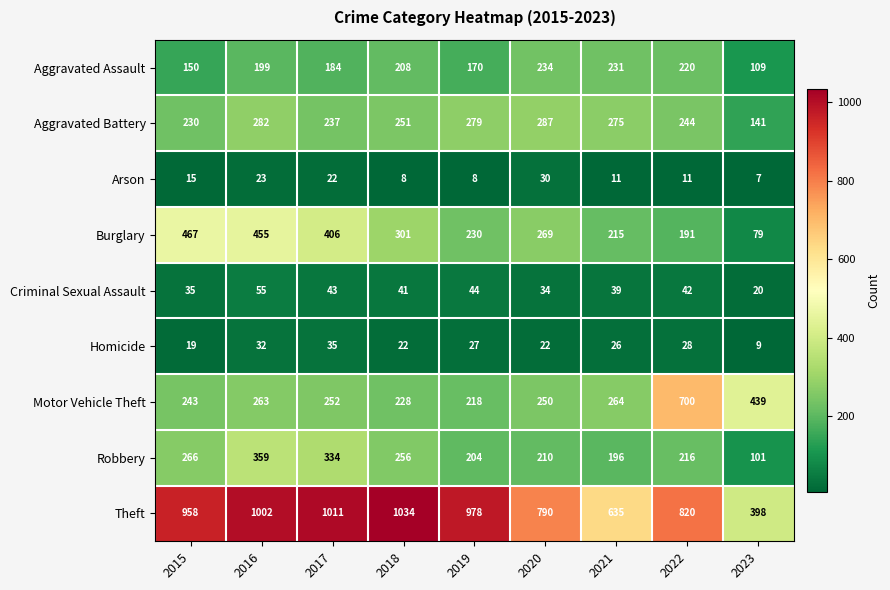

The Burglary series shows 51 at 2022. True or false?

False